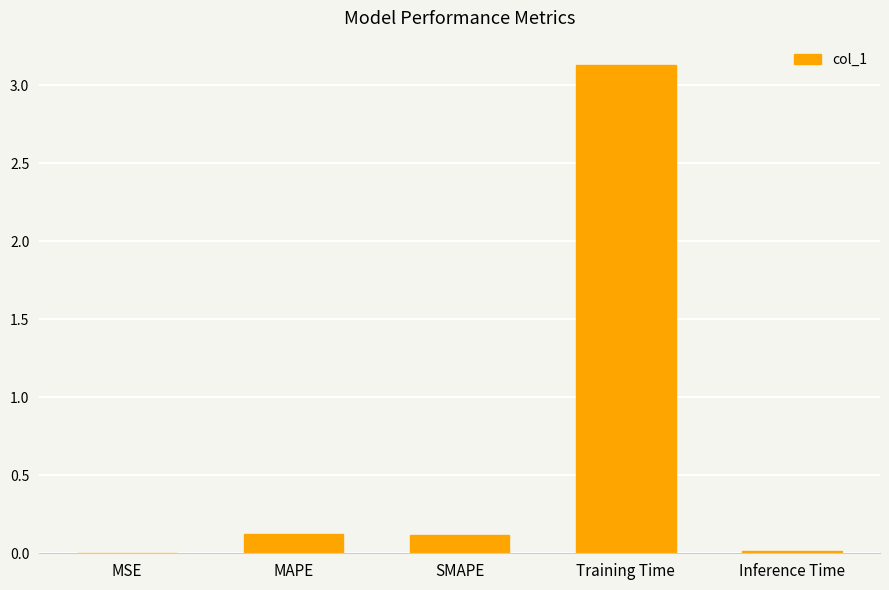

Is it true that the value at Inference Time is 0.0?

True